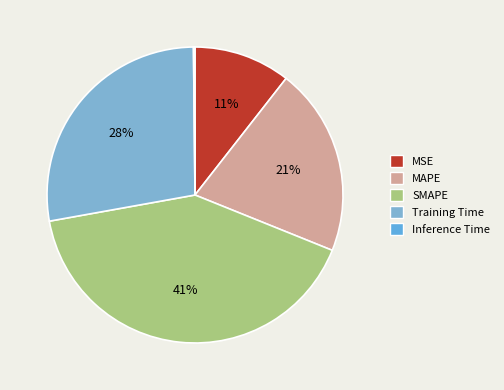

To the nearest percent, what is the difference between the largest and smallest slice percentages?

41%